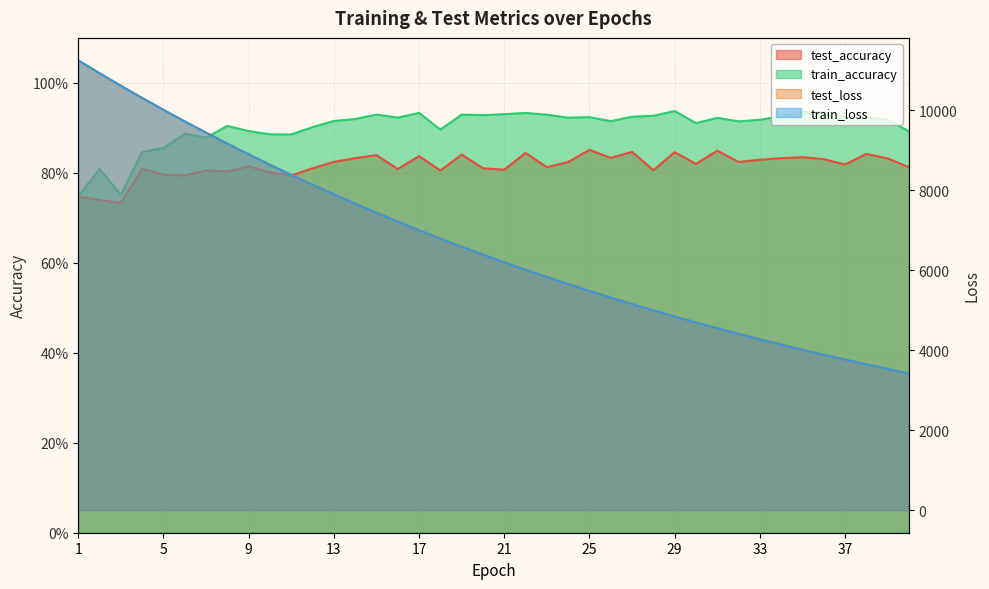

Rank the series by their maximum value, from highest to lowest.

test_loss, train_loss, train_accuracy, test_accuracy